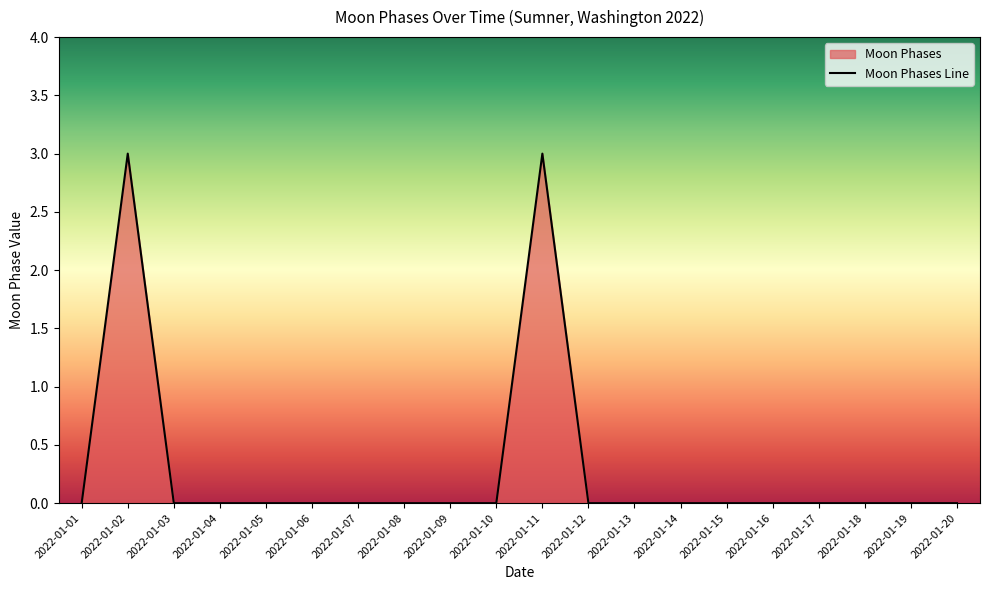

At which category does the chart reach its minimum across all series?

2022-01-01